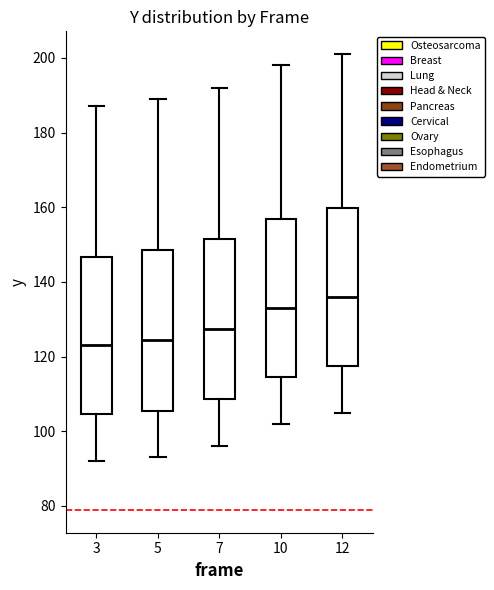

Where does the median line of the box at x = 10 sit on the y-axis? The values are not printed on the chart, so give them approximately, as read against the axis.

134